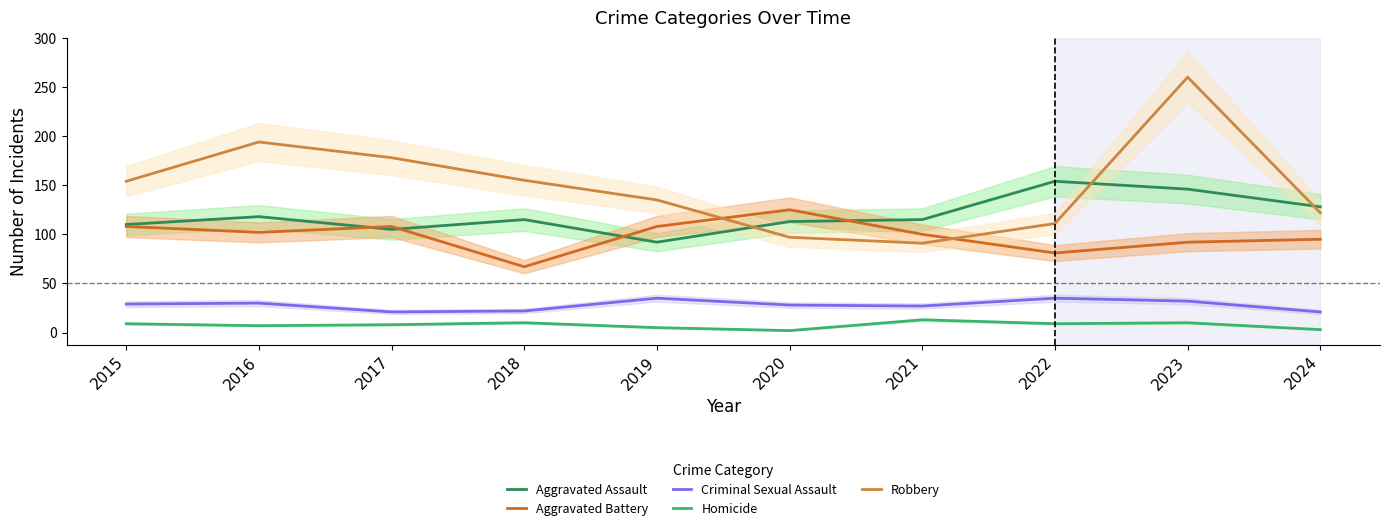

Which series has the largest total across all categories?

Robbery